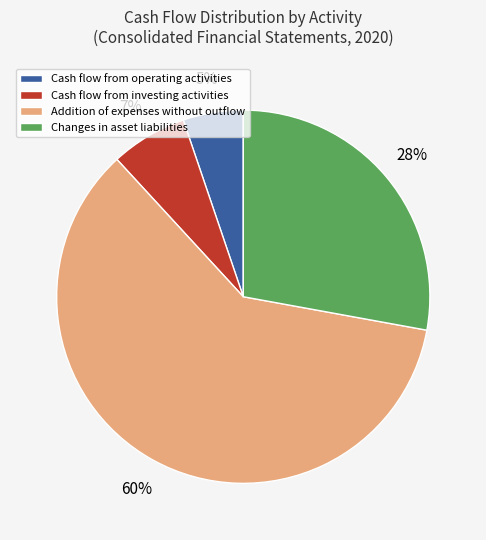

To the nearest percent, what is the difference between the largest and smallest slice percentages?

55%